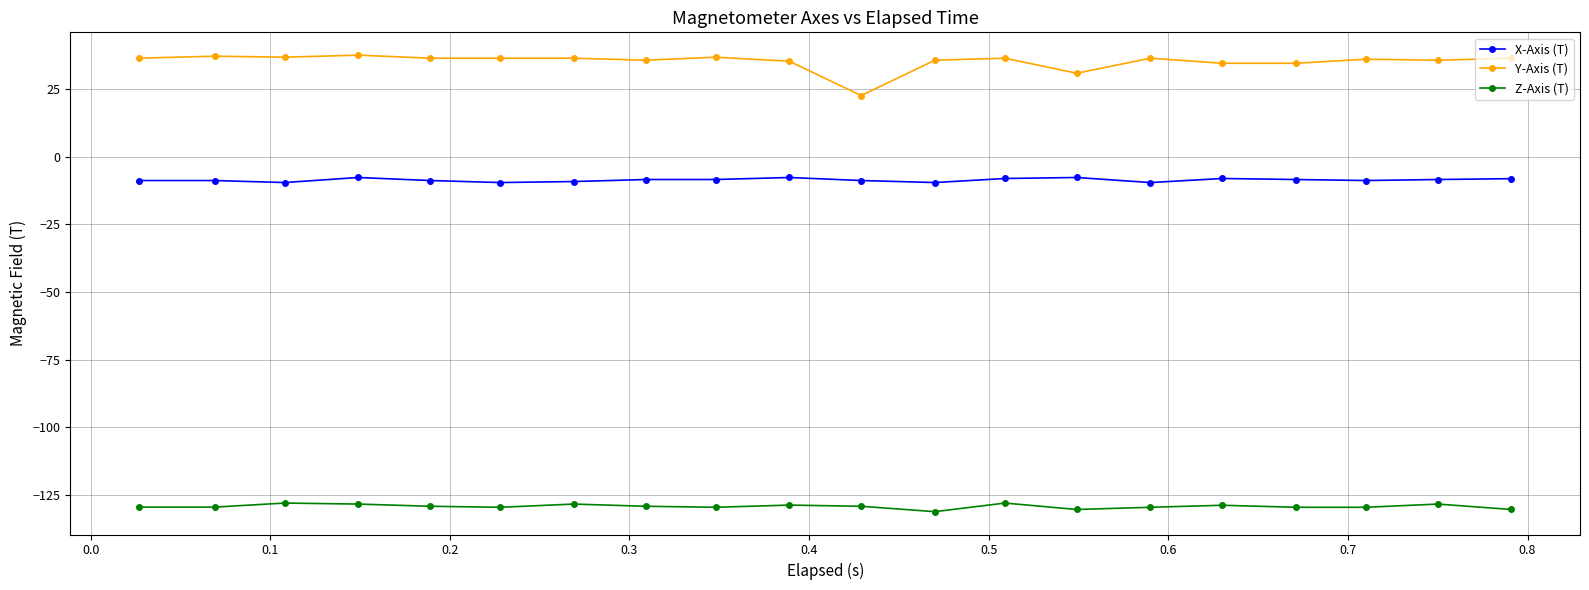

Rank the series by their maximum value, from highest to lowest.

Y-Axis (T), X-Axis (T), Z-Axis (T)